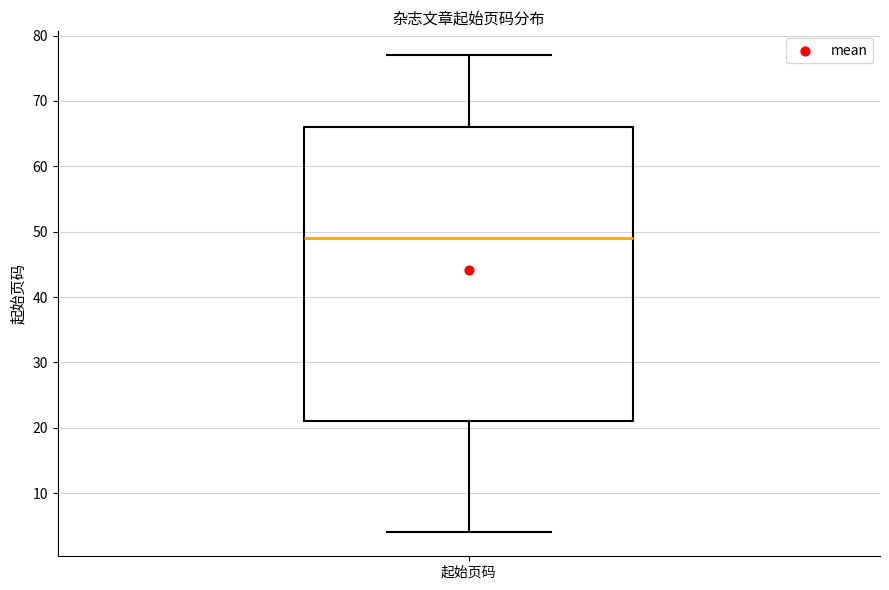

Where does the upper whisker of the box for 起始页码 end on the y-axis? The values are not printed on the chart, so give them approximately, as read against the axis.

77